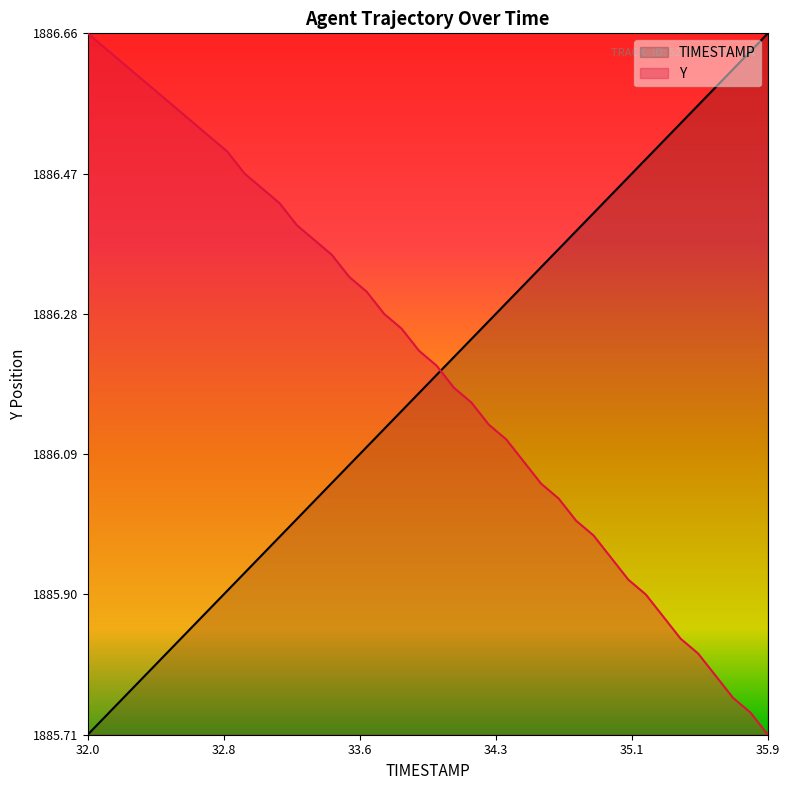

Does the chart have visible grid lines?

No